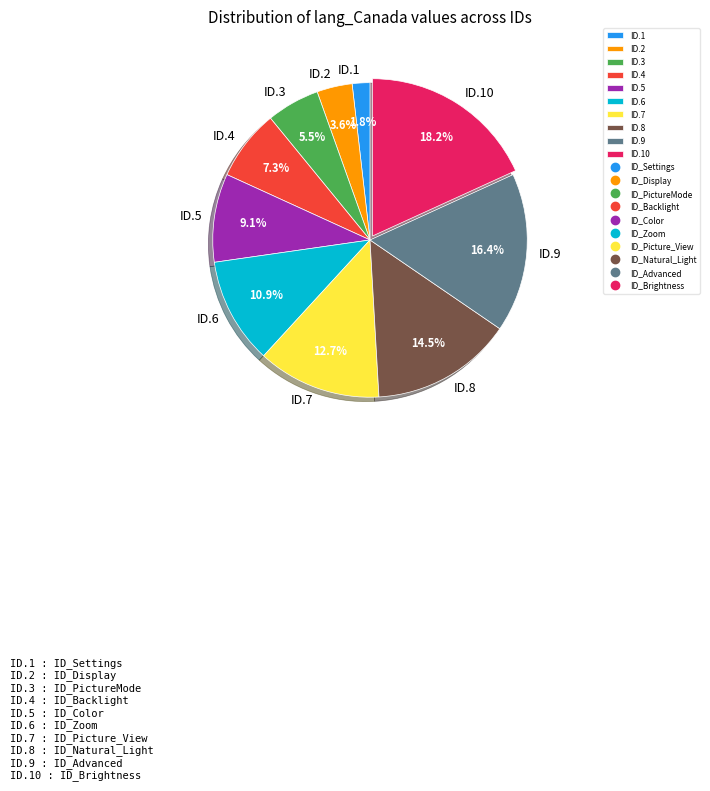

Which category has the biggest portion of the pie?

ID.10